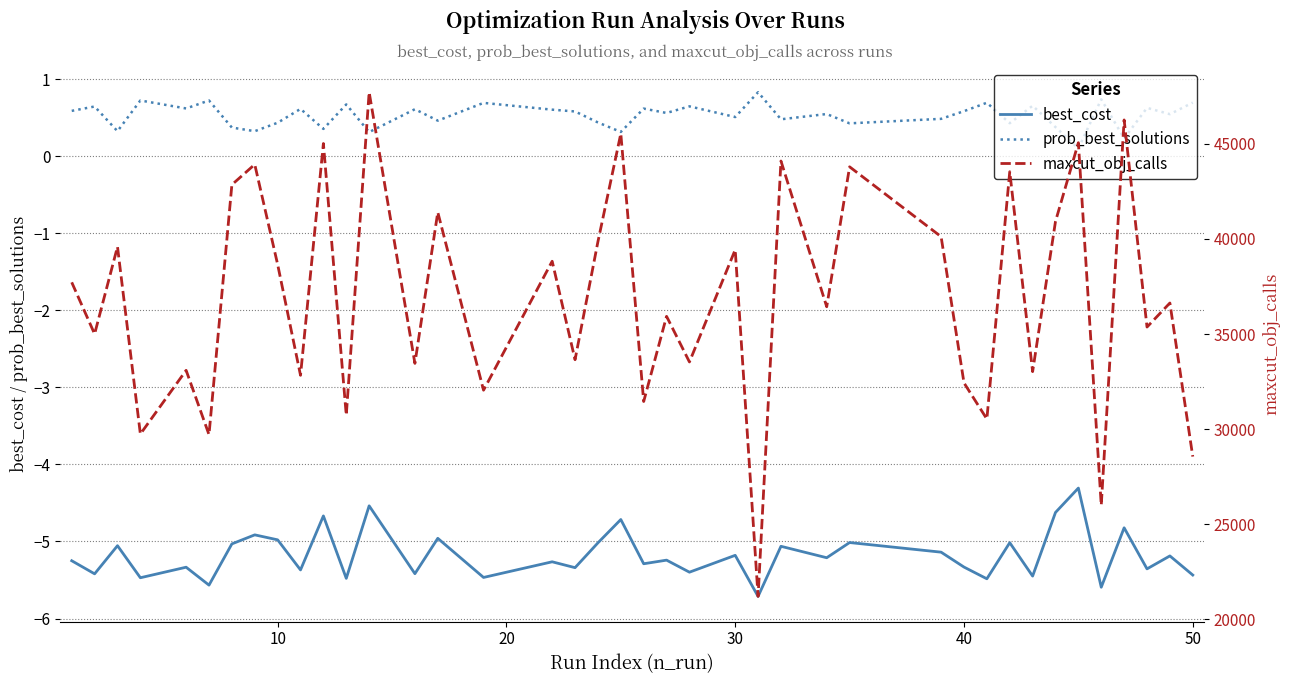

What is the sum of all prob_best_solutions values?

21.2